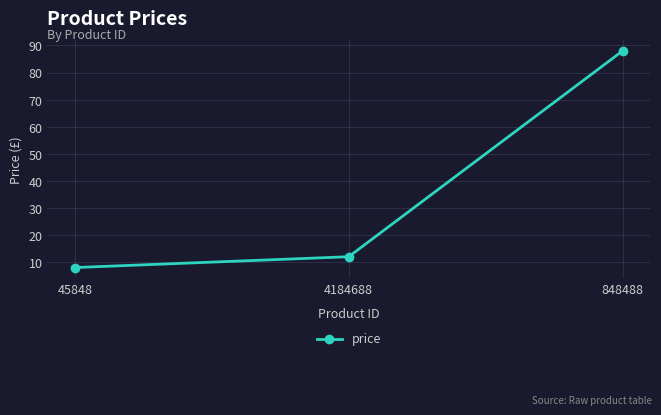

Reading left to right, transcribe all the data shown in this chart.

45848=8	4184688=12	848488=88